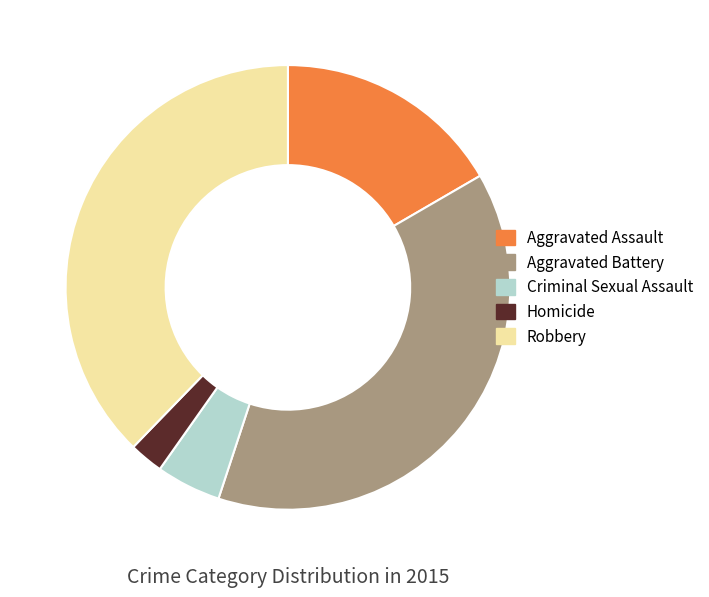

Is it true that Robbery is 29% of the pie?

False